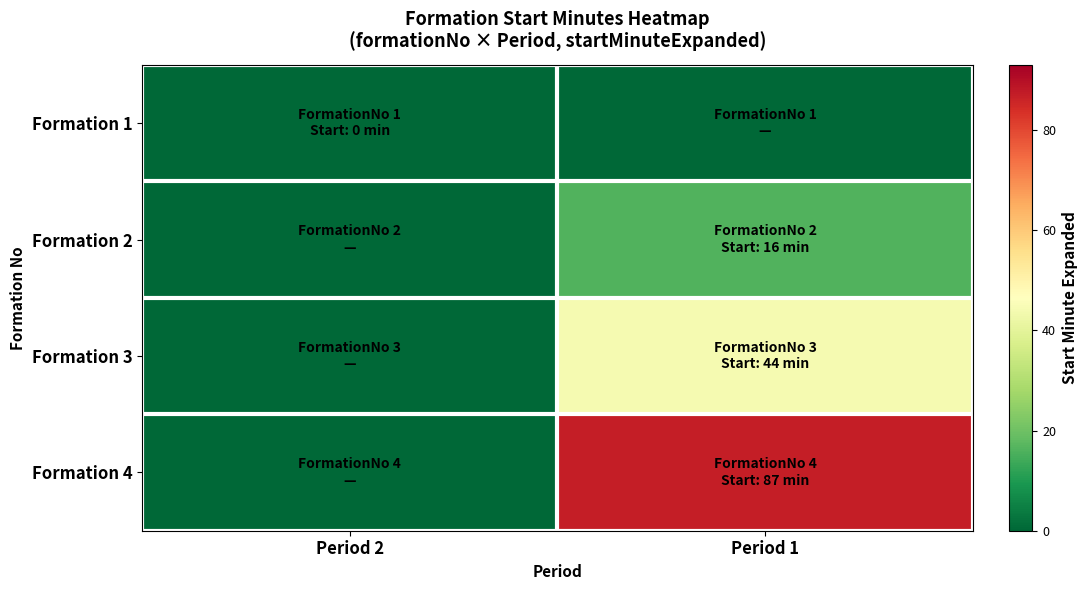

What is the spread (max minus min) of values at Period 1?

87